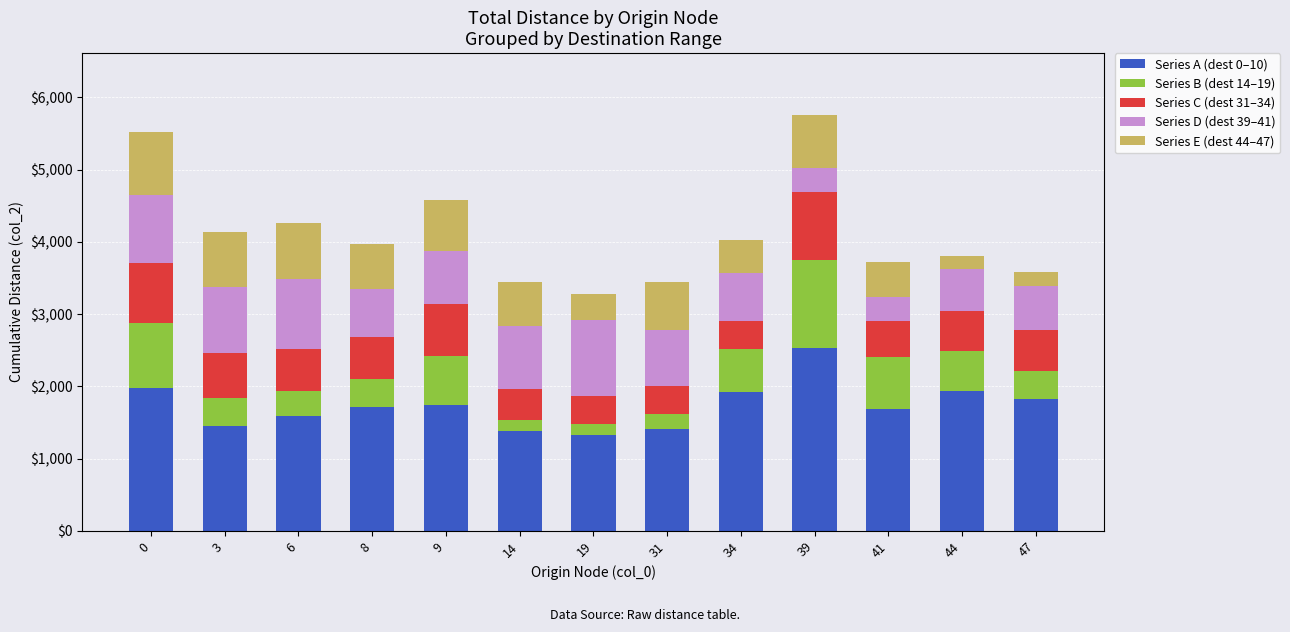

What is the maximum value for Series A (dest 0–10)?

2538